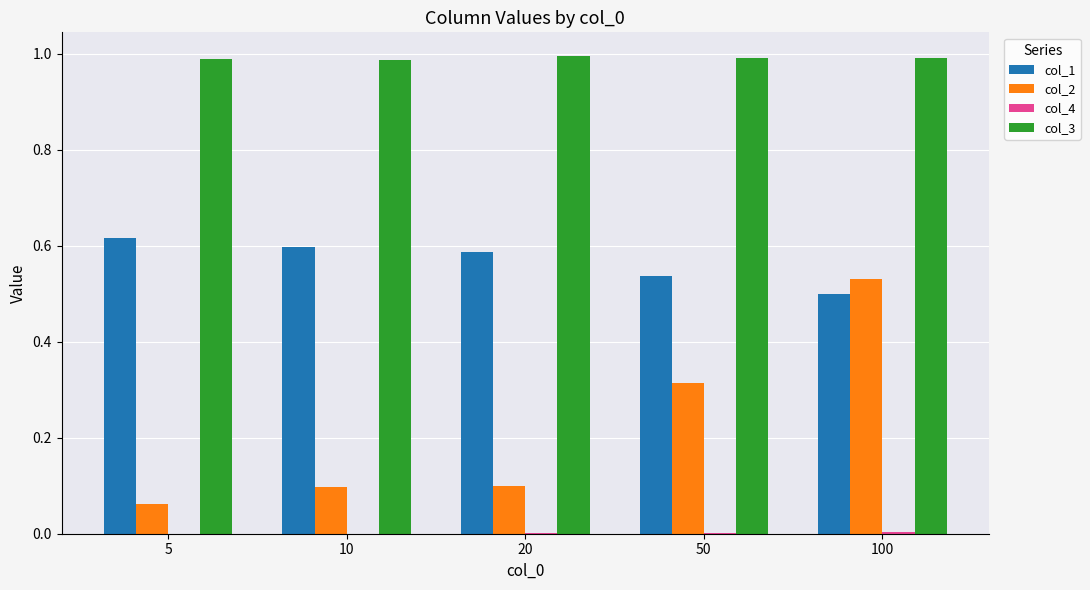

Is the value of col_3 at 100 greater than the value of col_2 at 5?

Yes